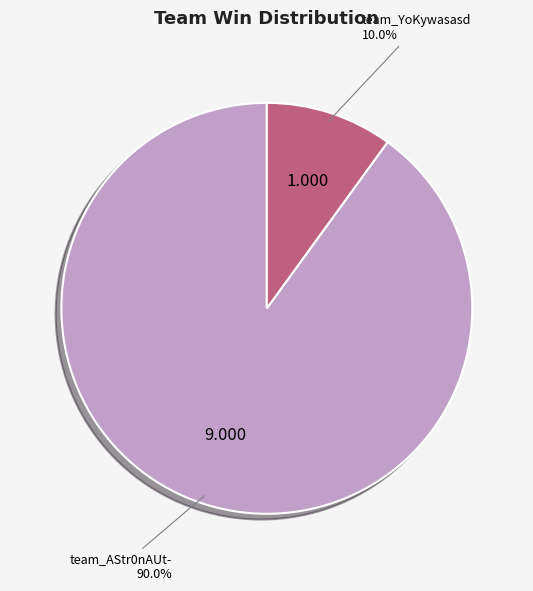

Is there a majority slice in this chart?

Yes